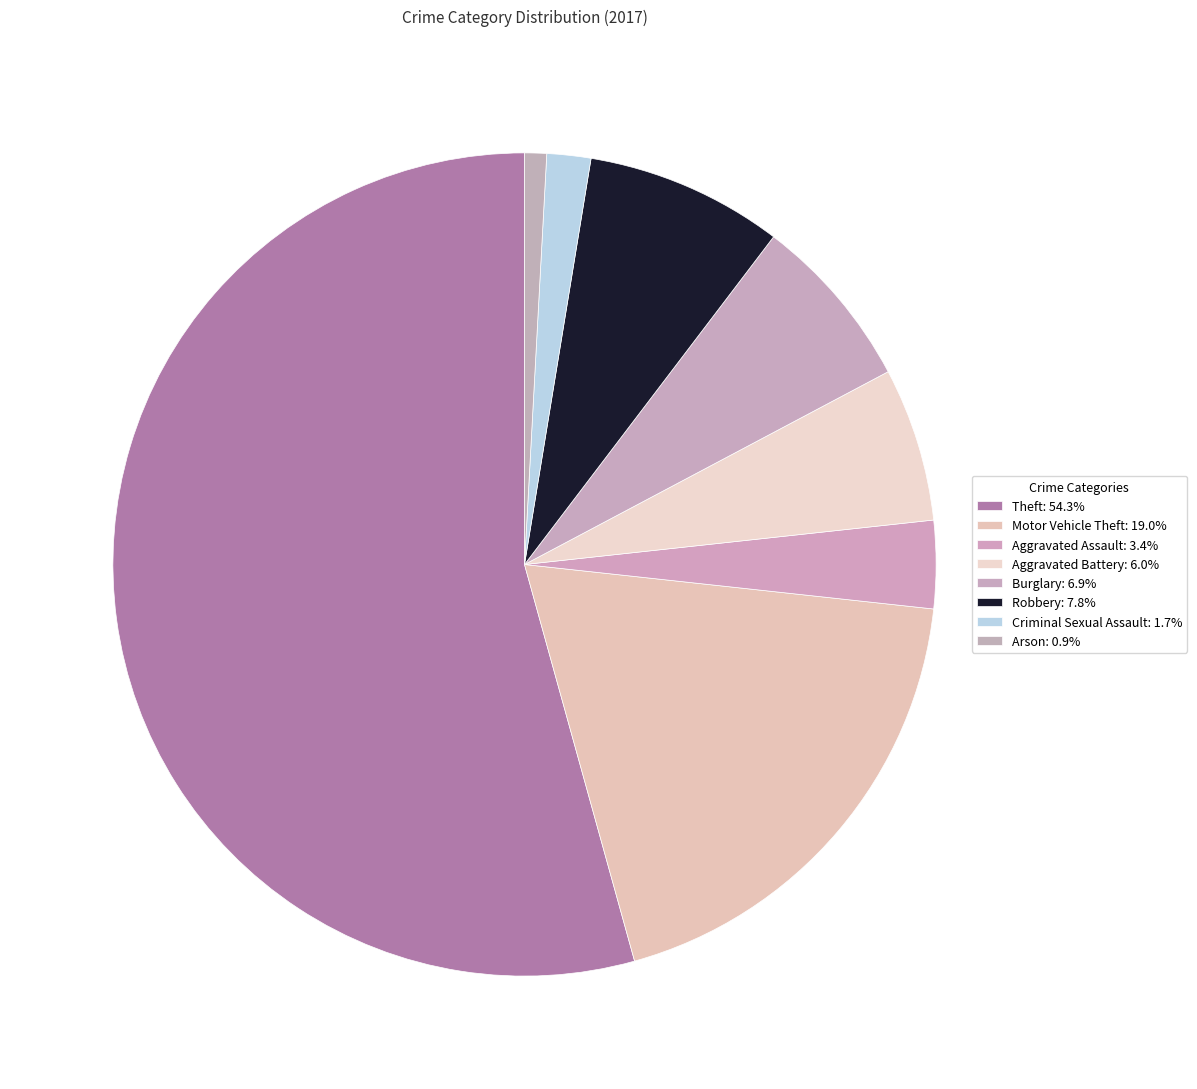

Count the number of slices in the pie.

8